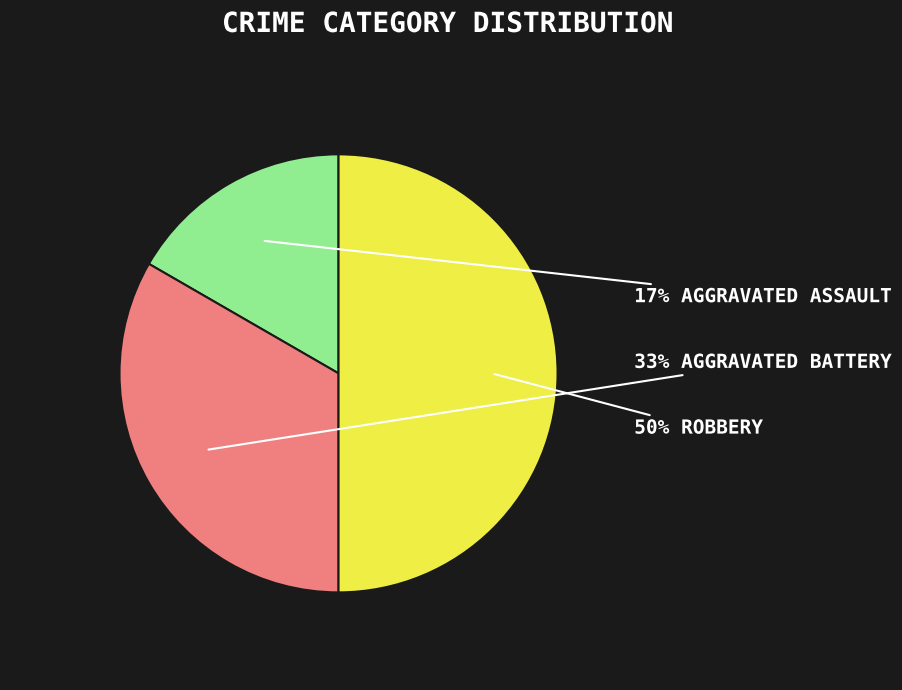

To the nearest percent, what is the average slice percentage?

33%